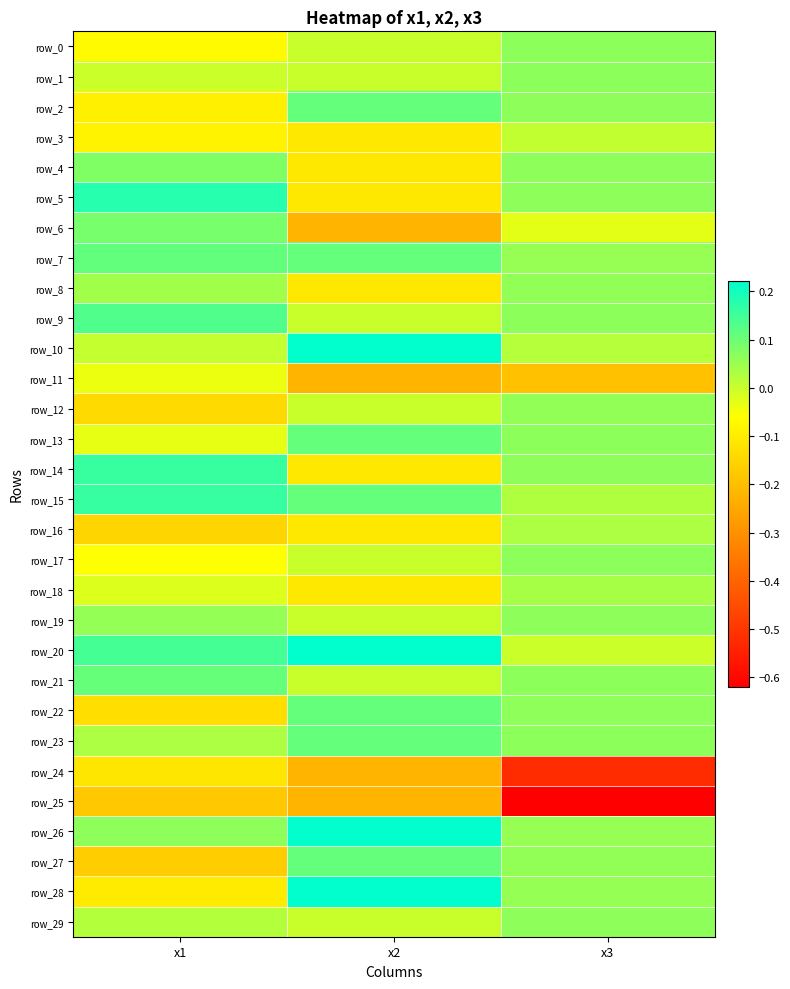

Is it true that row_15 equals 0.2 at x2?

False